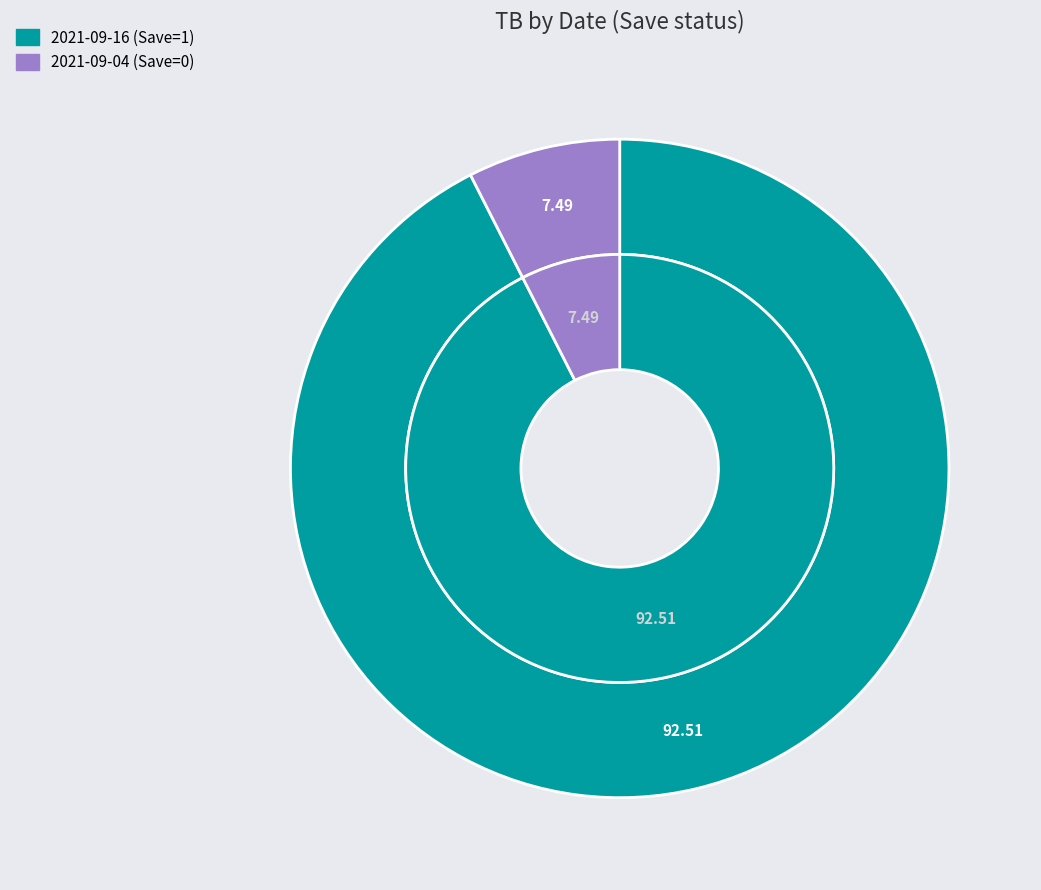

Combined, what portion of the pie is 2021-09-16 (Save=1) and 2021-09-04 (Save=0)?

100.0%